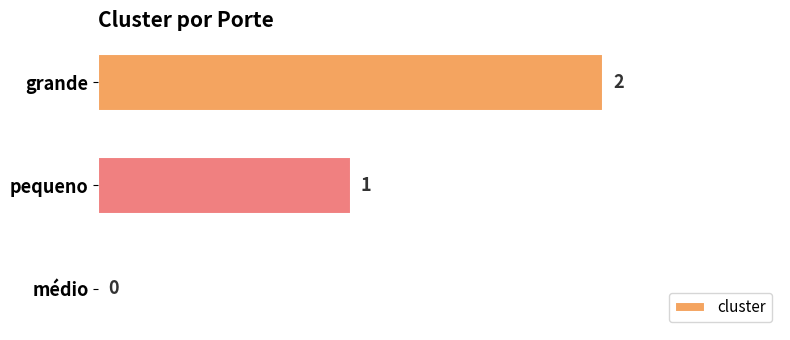

True or false: the data shows 0 at médio.

True